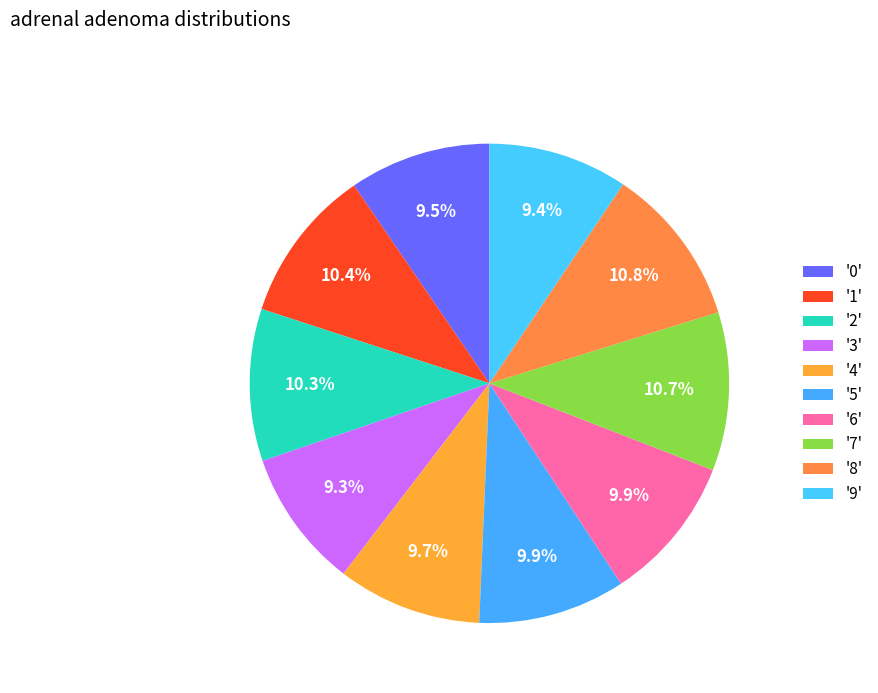

Rank the categories by value from highest to lowest.

8, 7, 1, 2, 5, 6, 4, 0, 9, 3